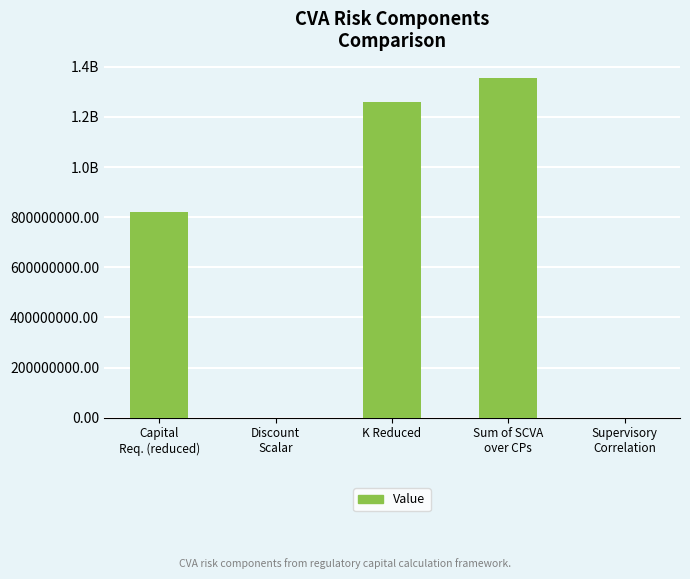

Are the bars horizontal?

No